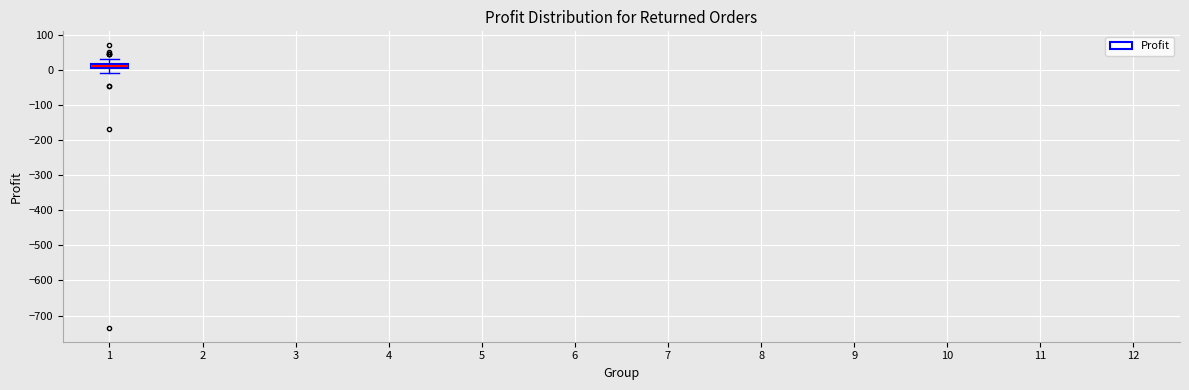

Where is the lower edge of the box at x = 1 on the y-axis? The values are not printed on the chart, so give them approximately, as read against the axis.

10